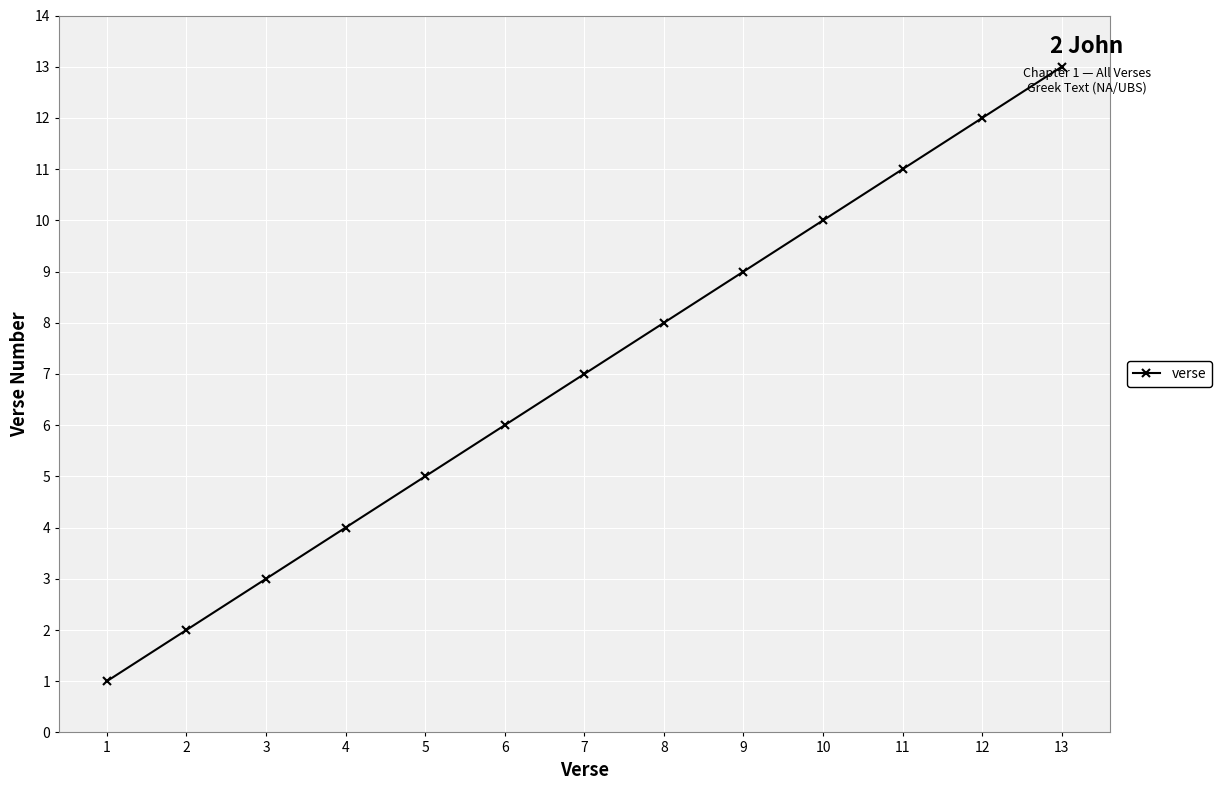

What is the smallest value displayed?

1